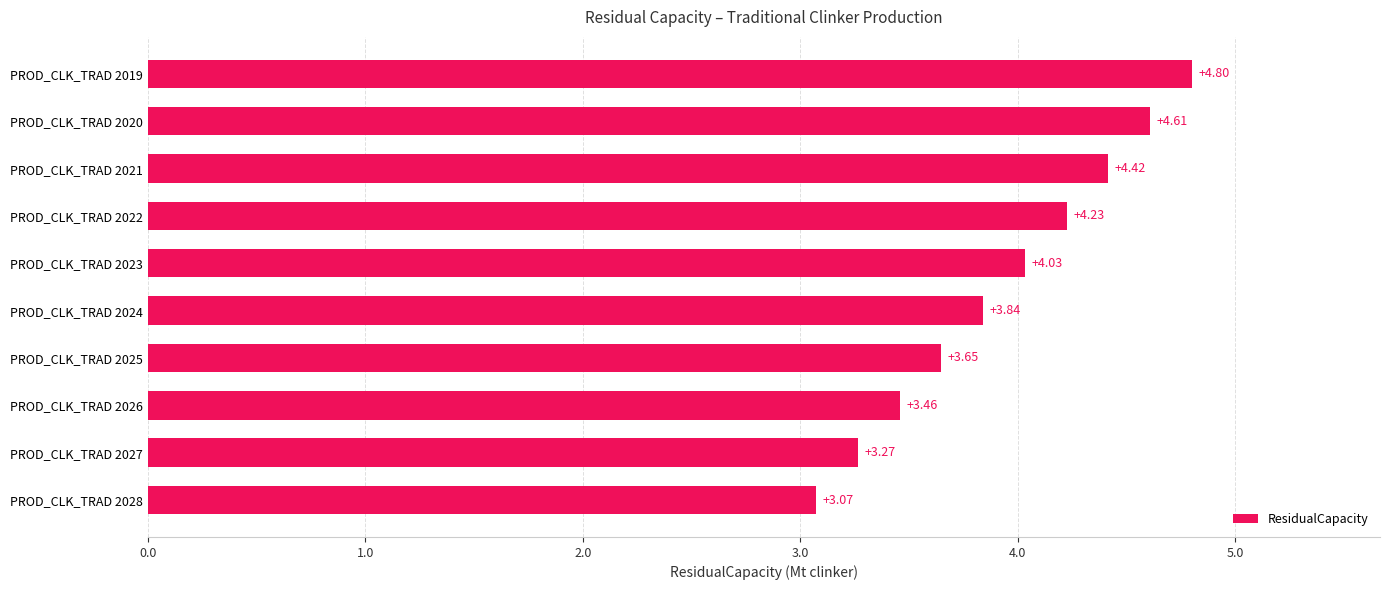

What is the maximum value shown in the chart?

4.8